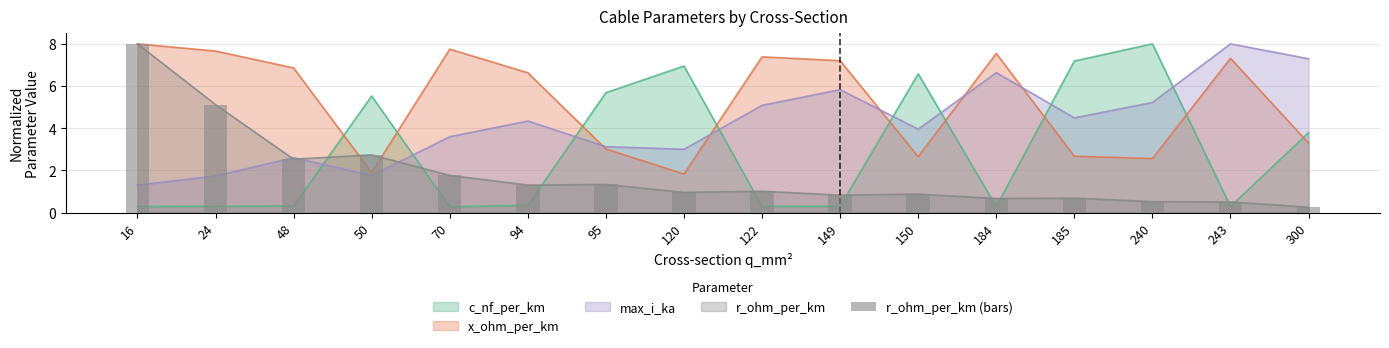

Which label corresponds to the largest value in the chart?

16